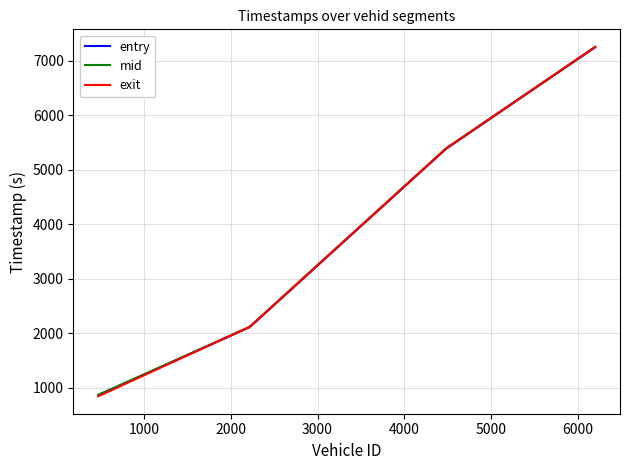

True or false: mid and entry intersect in this chart.

False